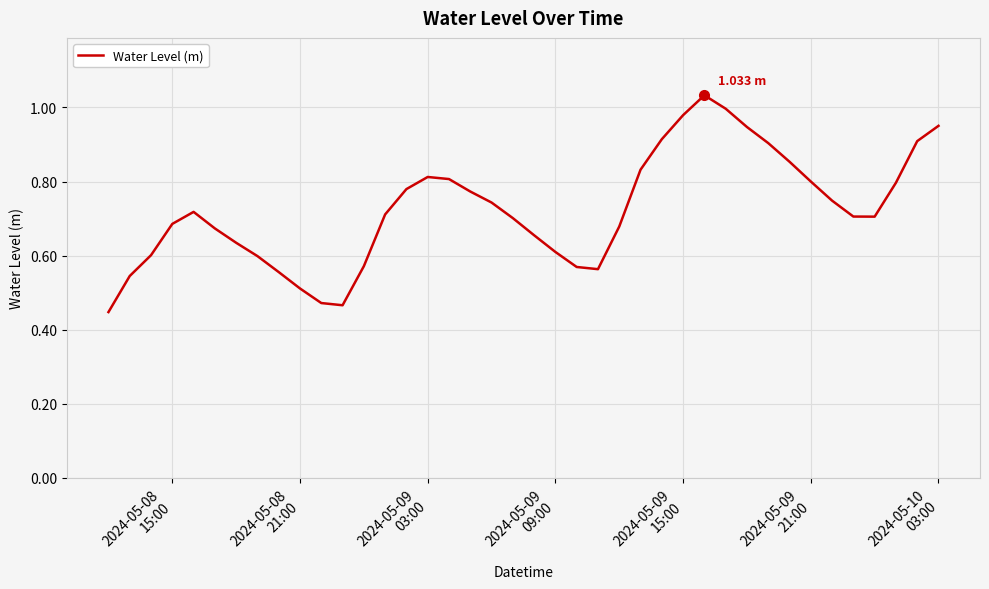

What is the smallest value displayed?

0.4